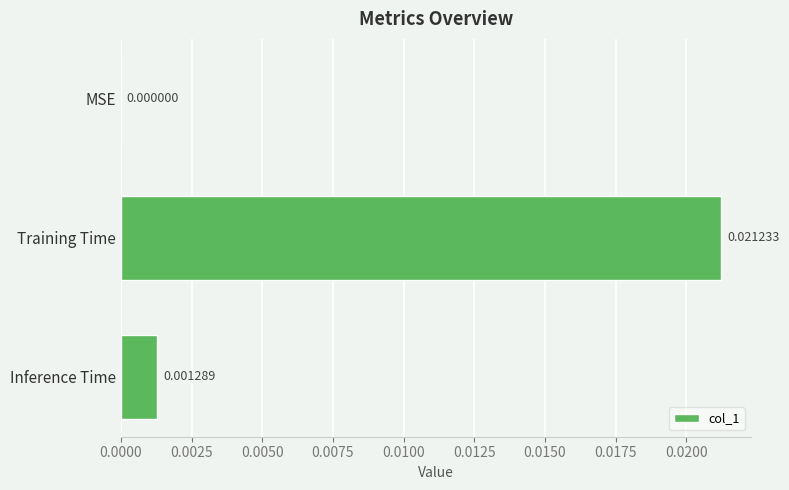

Which has a higher value, MSE or Inference Time?

Inference Time